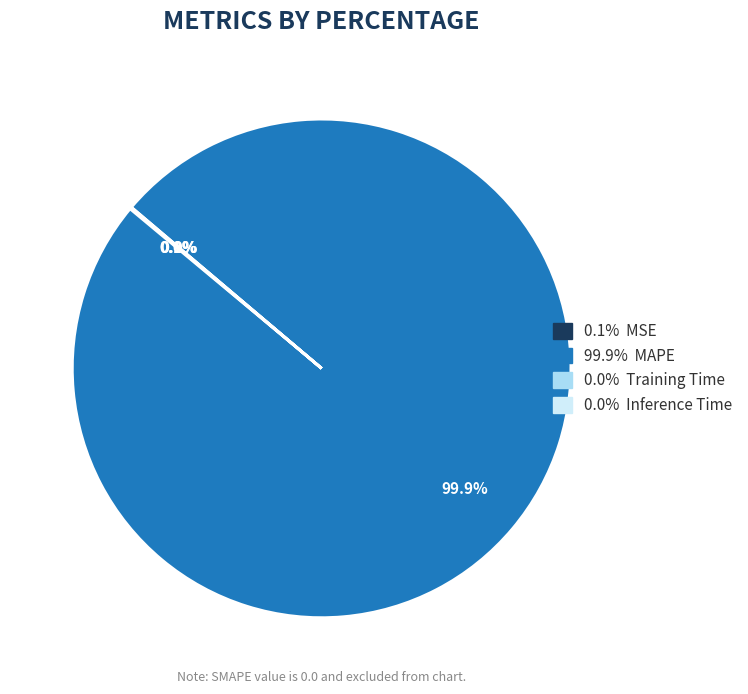

Is there any slice that represents more than half of the pie?

Yes